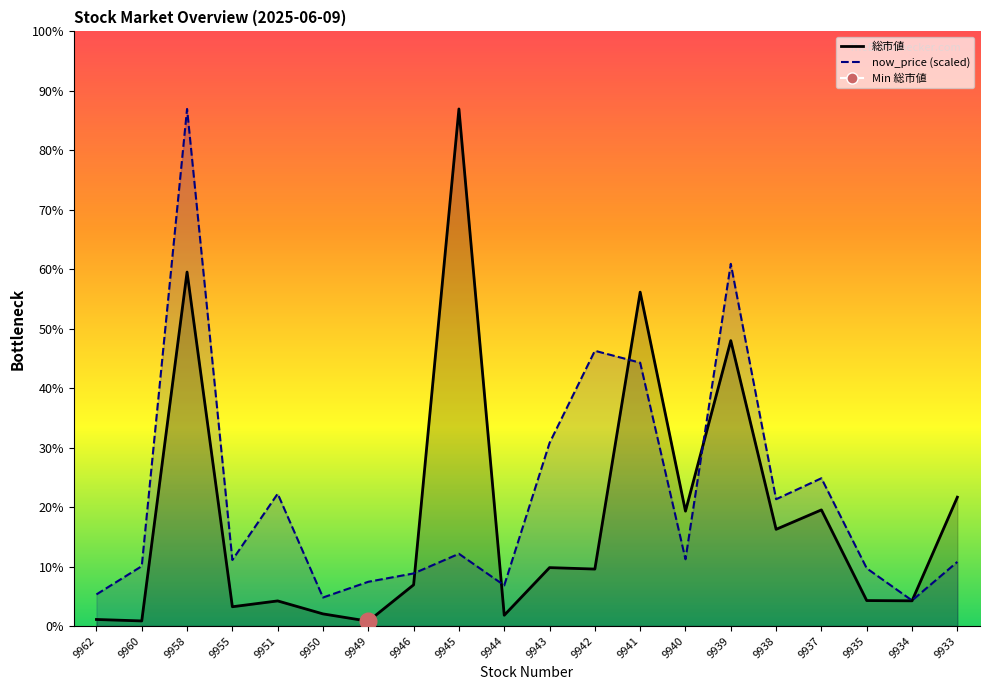

Is the value of 総市値 at 9939 greater than the value of now_price at 9933?

Yes